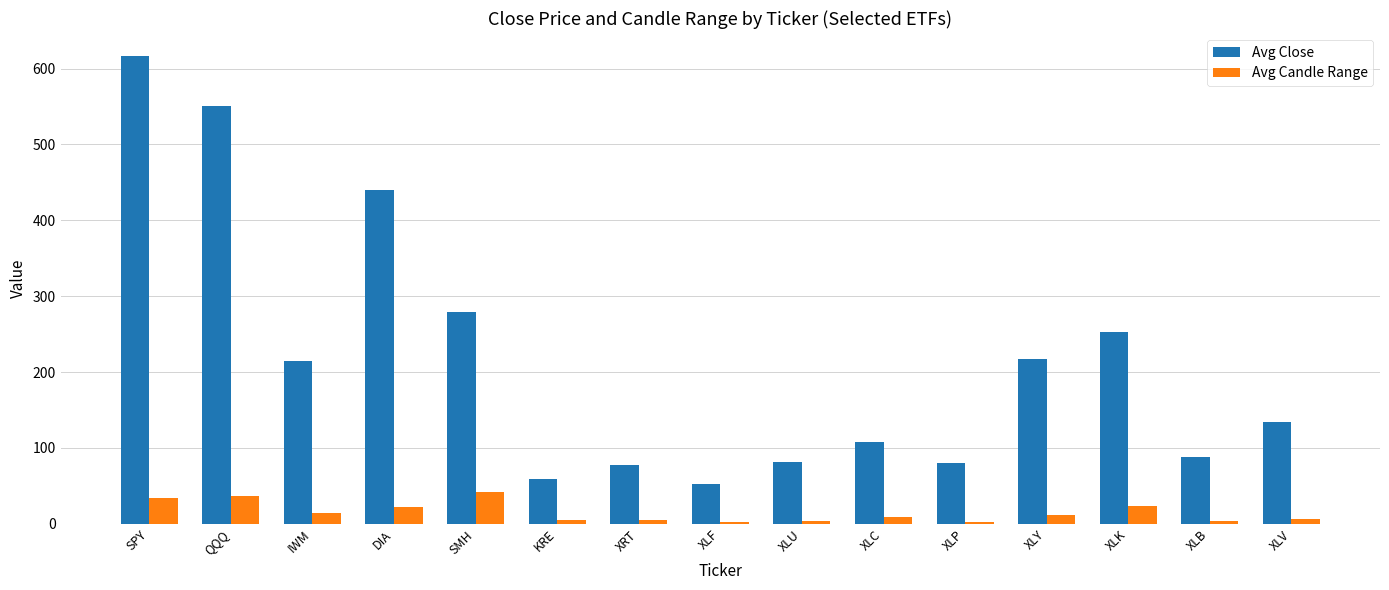

Read the Avg Close value at SMH.

278.9